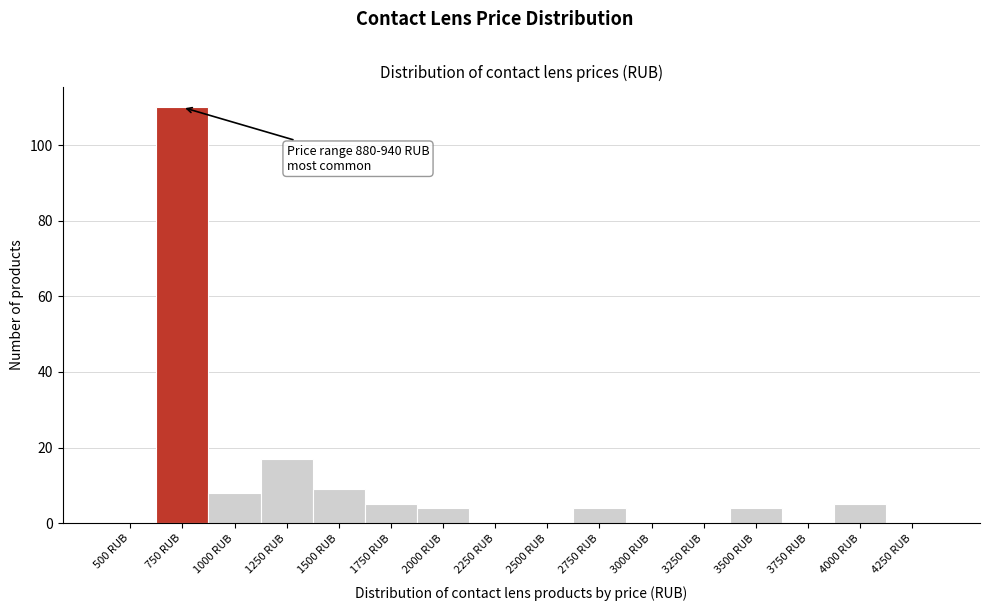

Reading left to right, extract all data points from this chart.

500 RUB=0	750 RUB=110	1000 RUB=8	1250 RUB=17	1500 RUB=9	1750 RUB=5	2000 RUB=4	2250 RUB=0	2500 RUB=0	2750 RUB=4	3000 RUB=0	3250 RUB=0	3500 RUB=4	3750 RUB=0	4000 RUB=5	4250 RUB=0